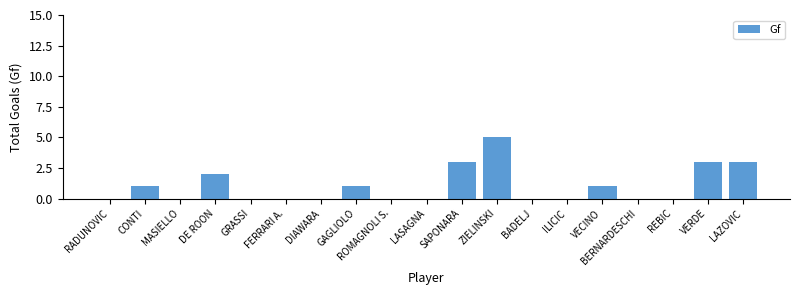

What is the change in value from MASIELLO to DE ROON?

+2